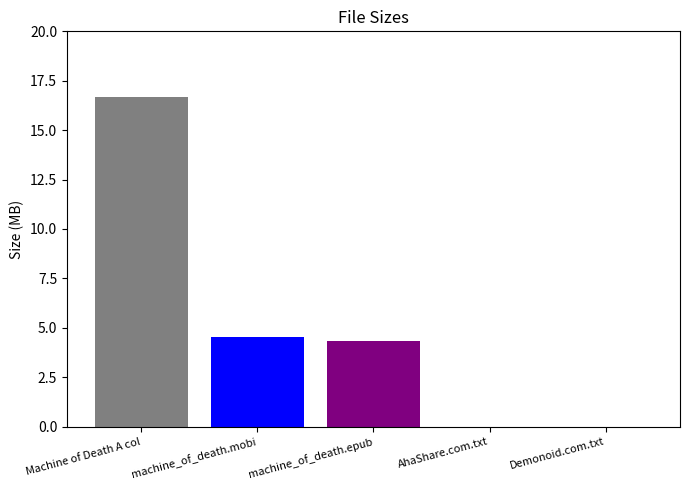

How many series are shown in this chart?

5